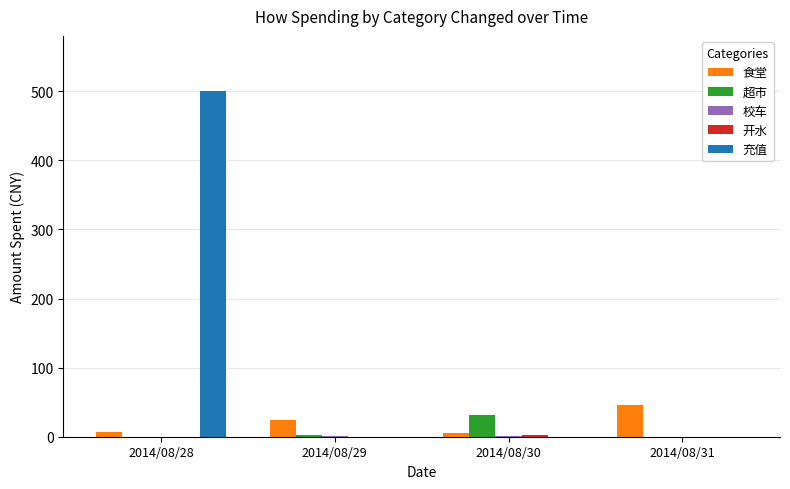

How many categories are shown in the chart?

4